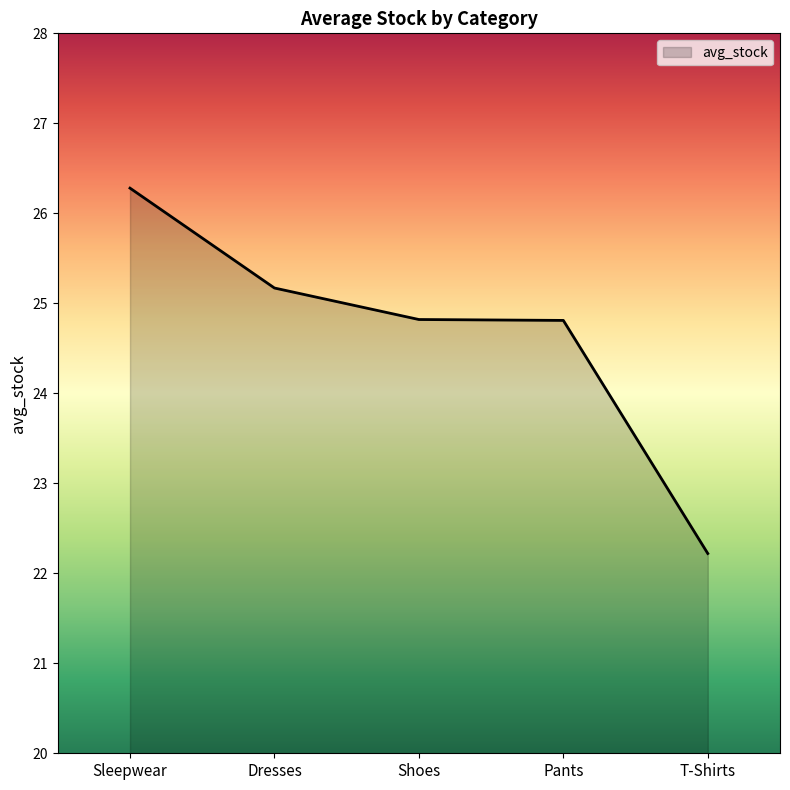

Which category has the lowest value across all series?

T-Shirts